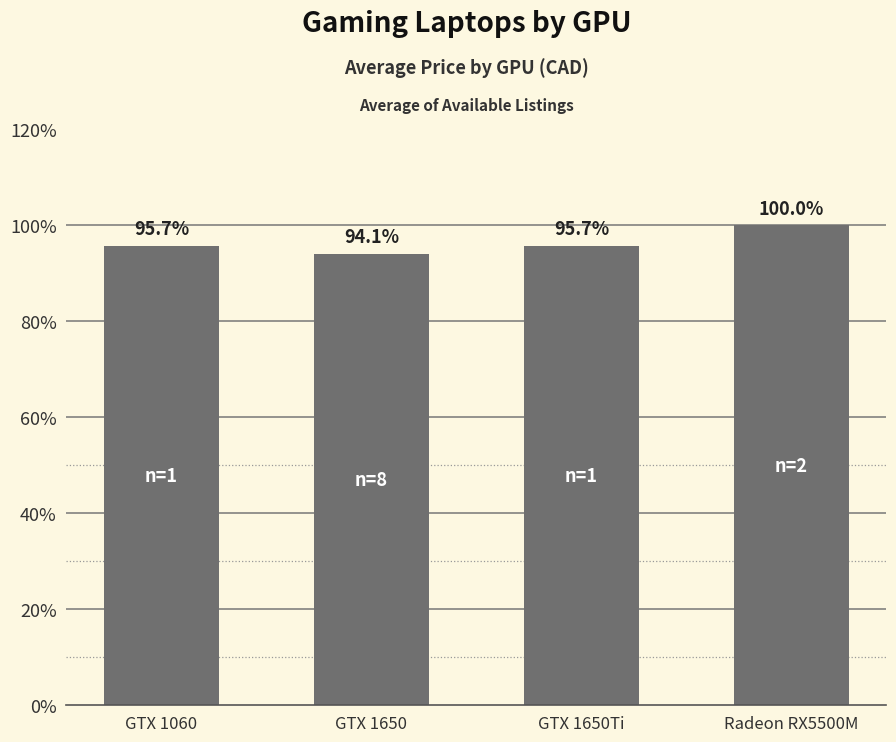

The value at GTX 1650Ti is 138.6. True or false?

False